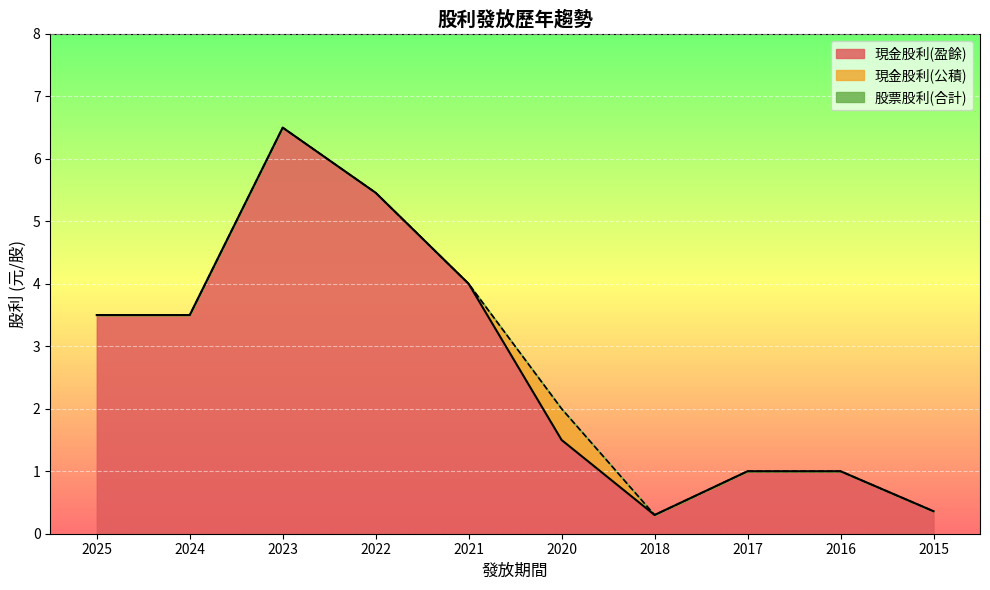

Is it true that 現金股利(盈餘) equals 8.3 at 2022?

False